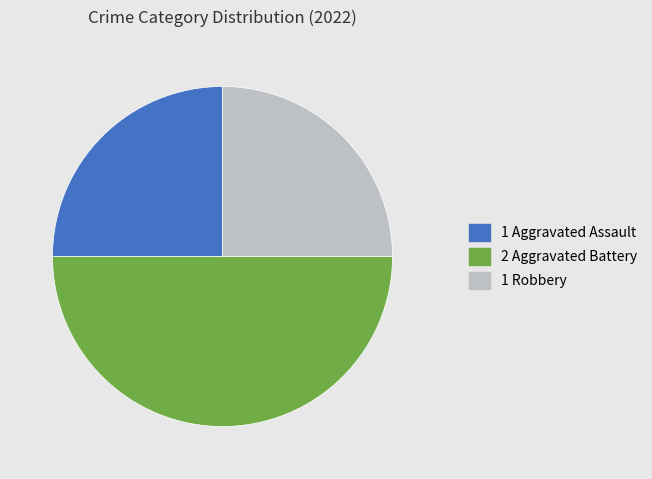

Count the number of slices in the pie.

3